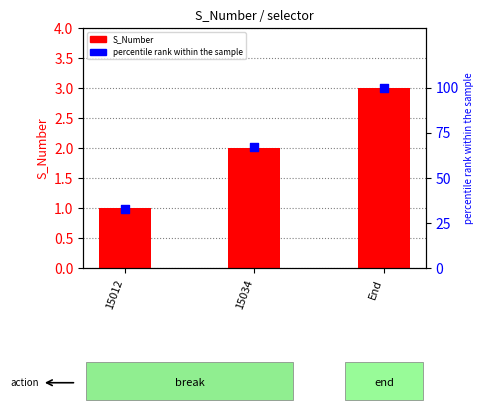

Which series reaches the minimum Y coordinate?

S_Number